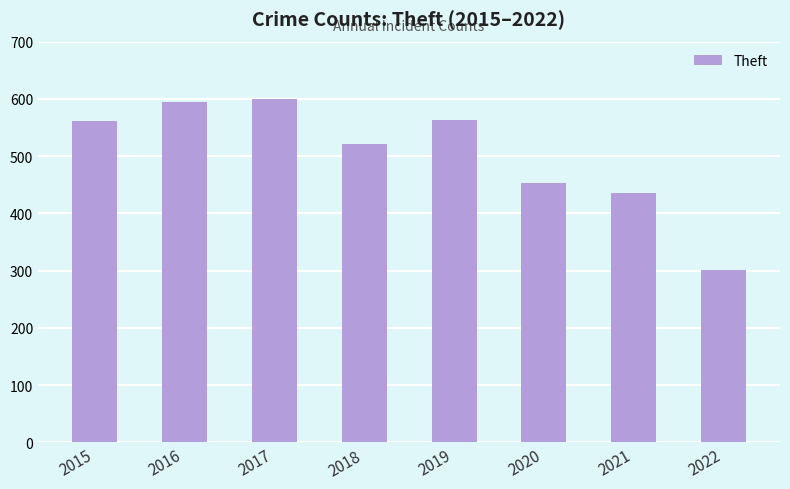

Where is the data nearest to the value 450?

2020